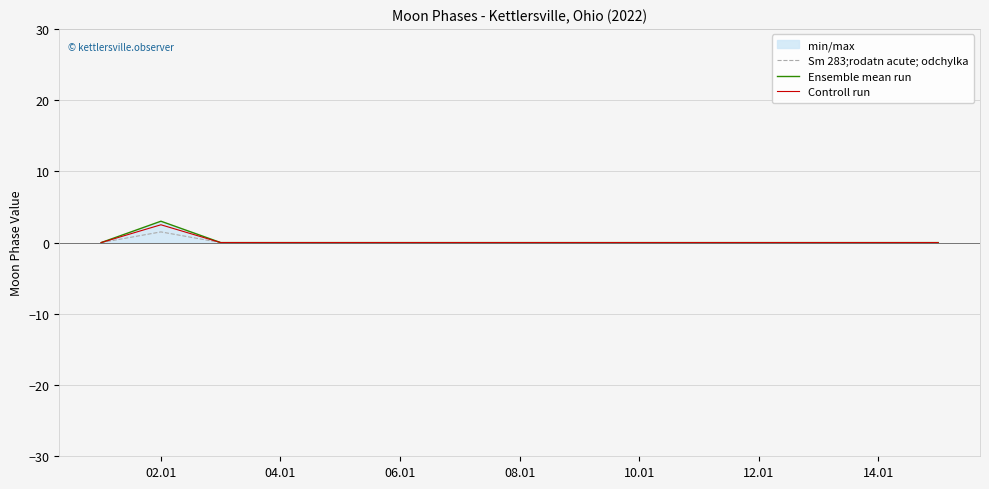

In Ensemble mean run, how many points are higher than both neighbors (excluding endpoints)?

1